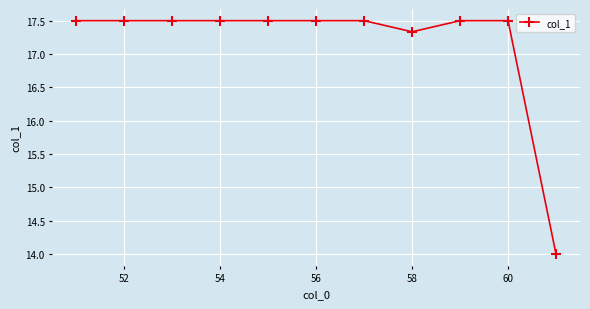

Reading left to right, transcribe all the data shown in this chart.

17.5	17.5	17.5	17.5	17.5	17.5	17.5	17.3	17.5	17.5	14.0